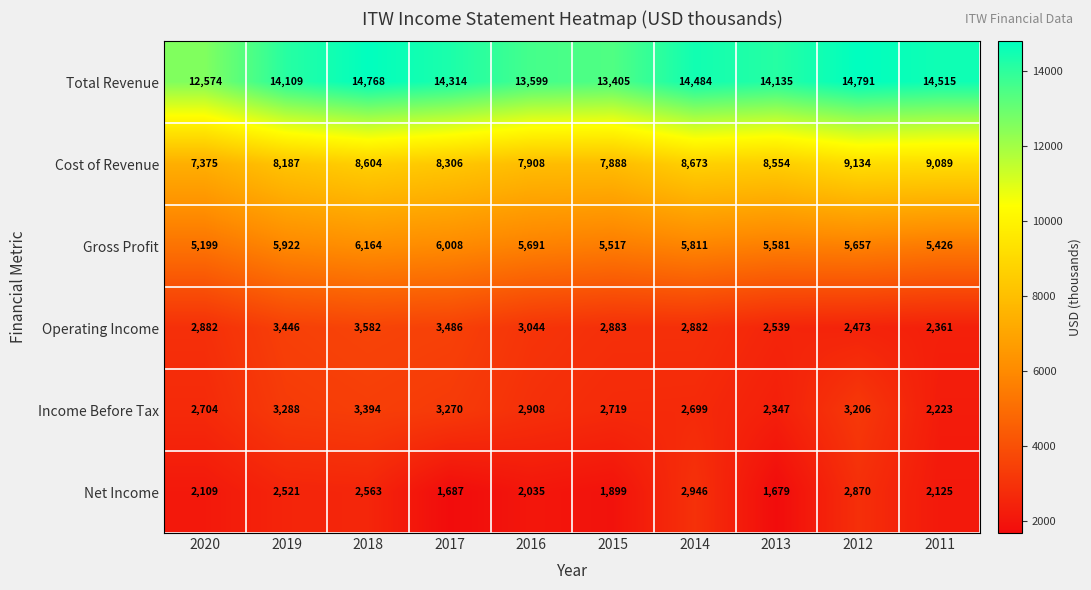

Which series has the largest range (max minus min)?

Total Revenue